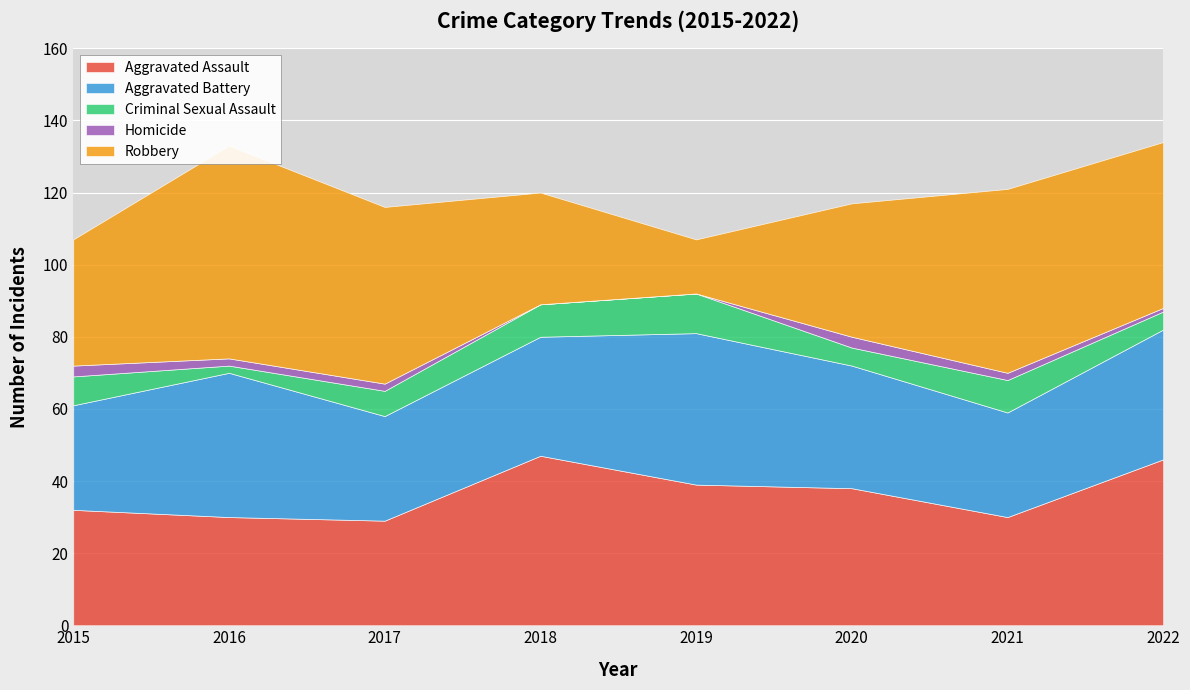

True or false: Homicide and Criminal Sexual Assault cross at least once.

False